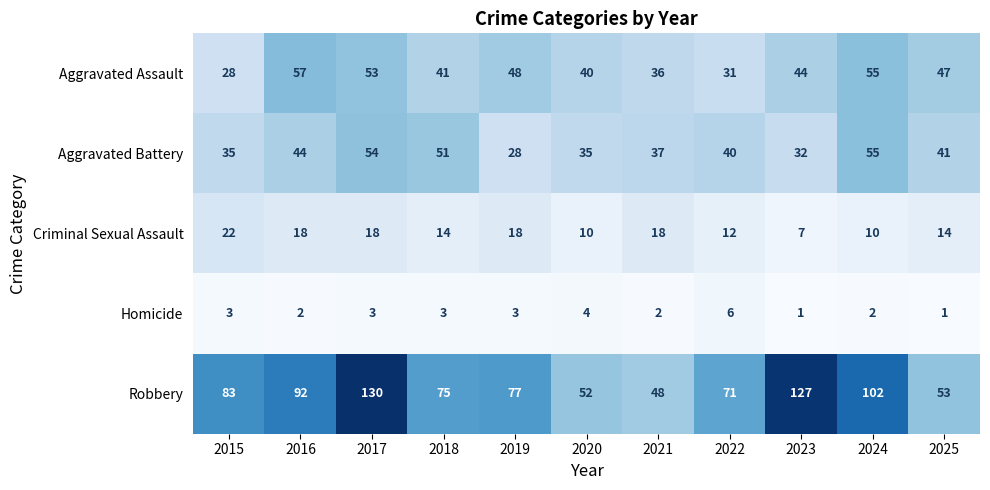

The value of Robbery at 2018 is 103. True or false?

False